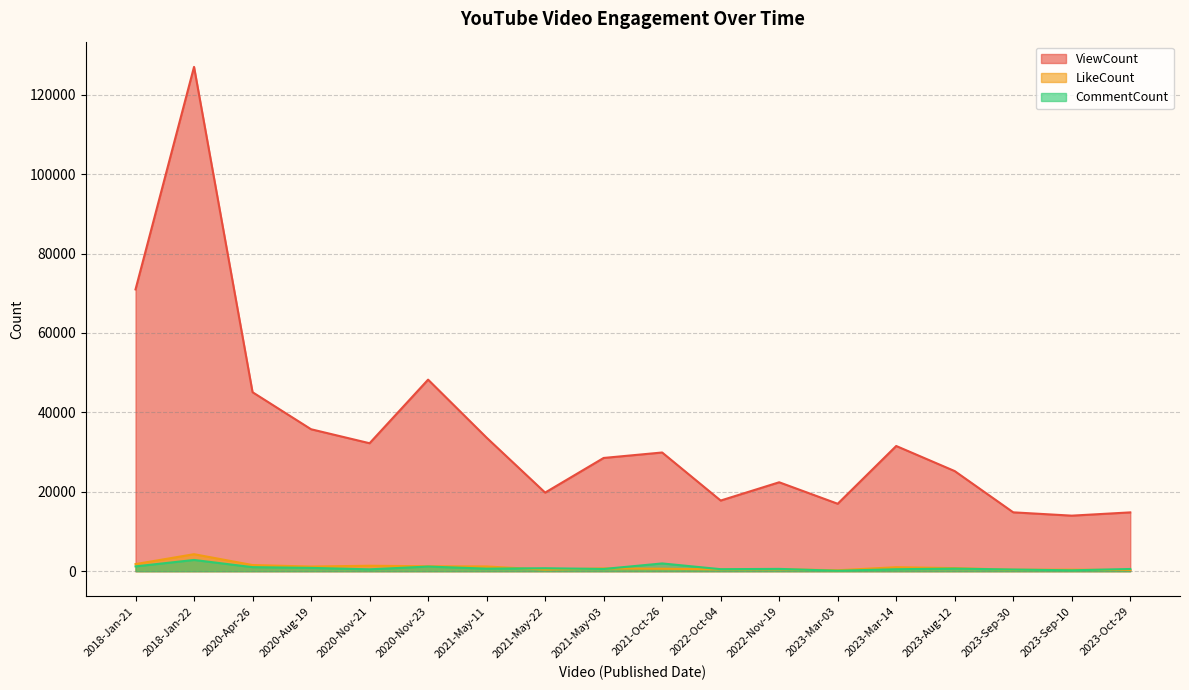

Which series has the largest range (max minus min)?

ViewCount